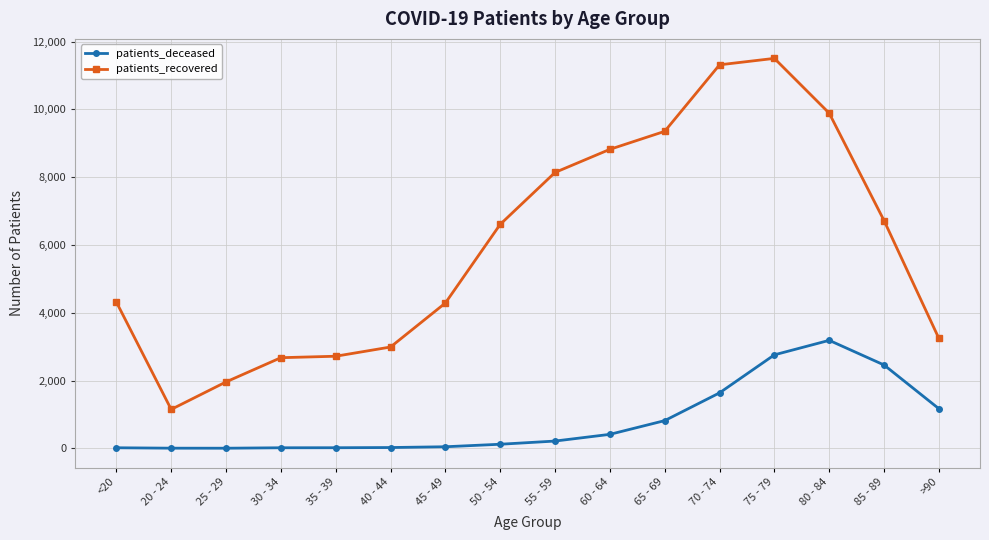

What value does the patients_deceased series have at 85 - 89?

2459